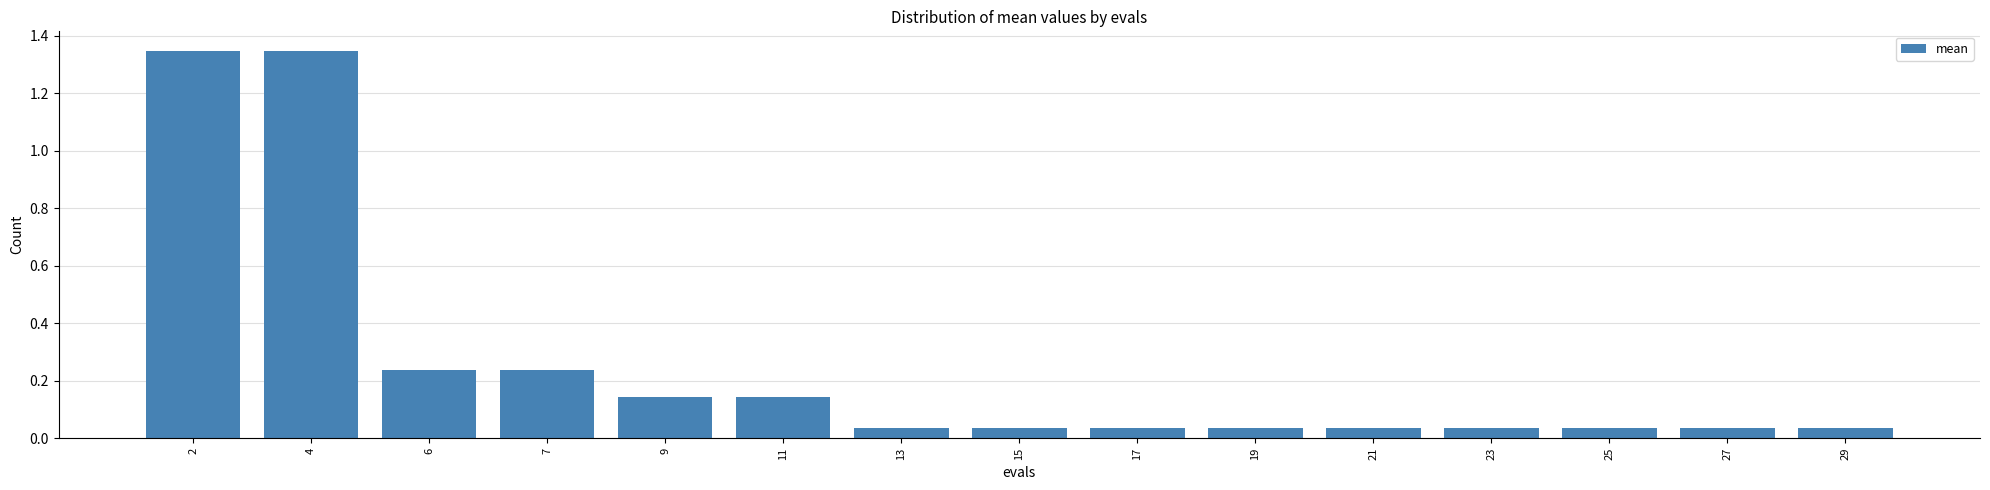

How many bars are there in total?

15